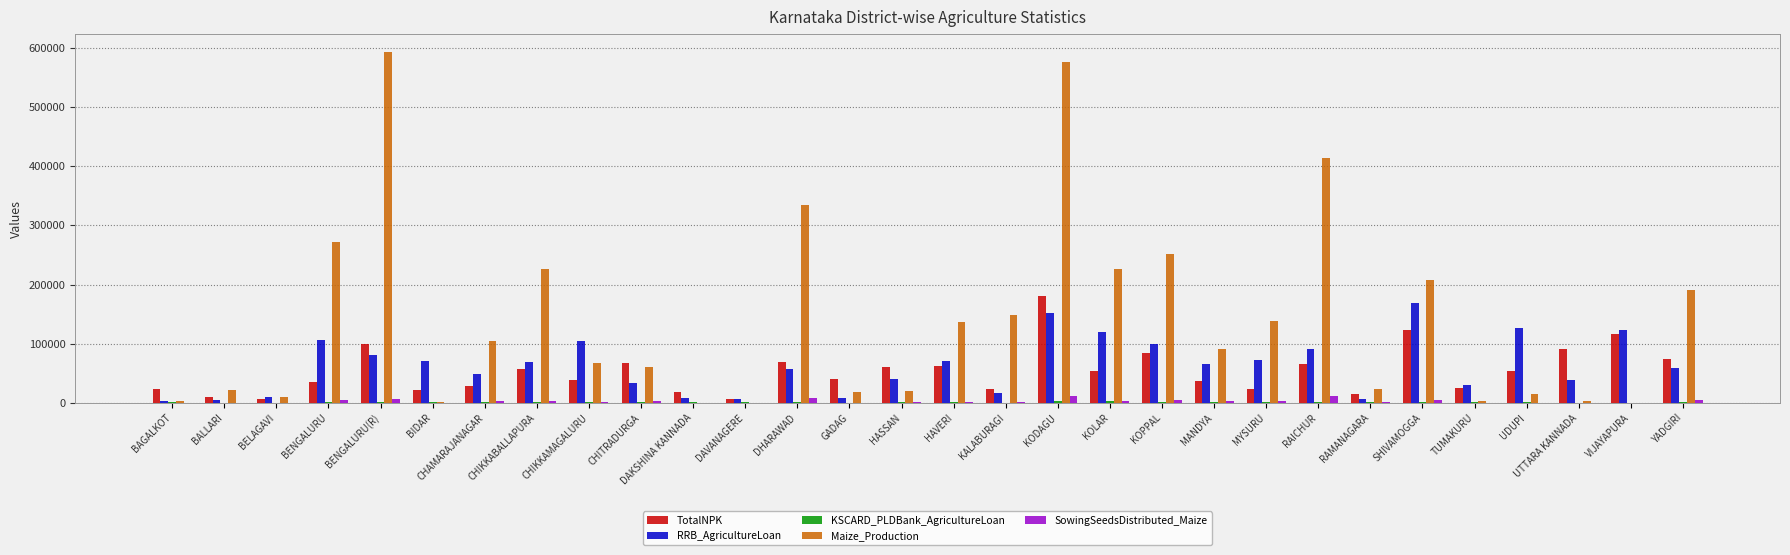

Which category has the highest value across all series?

BENGALURU(R)